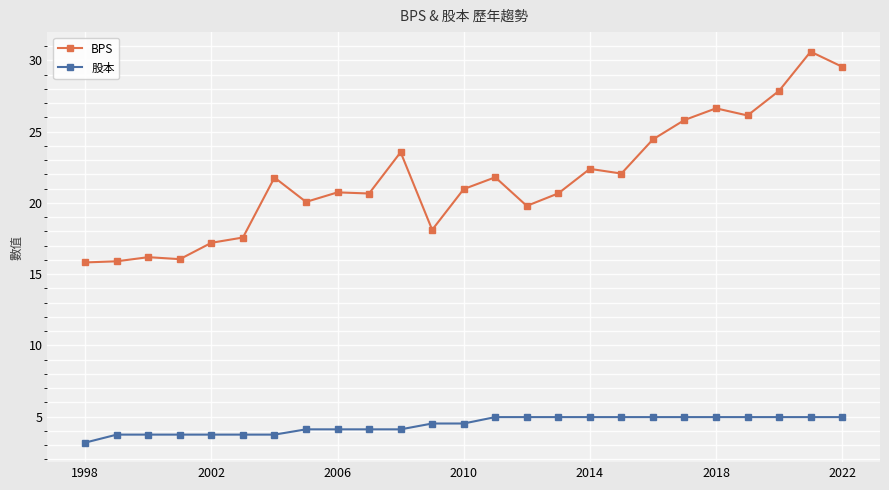

Rank the series by their maximum value, from lowest to highest.

股本, BPS